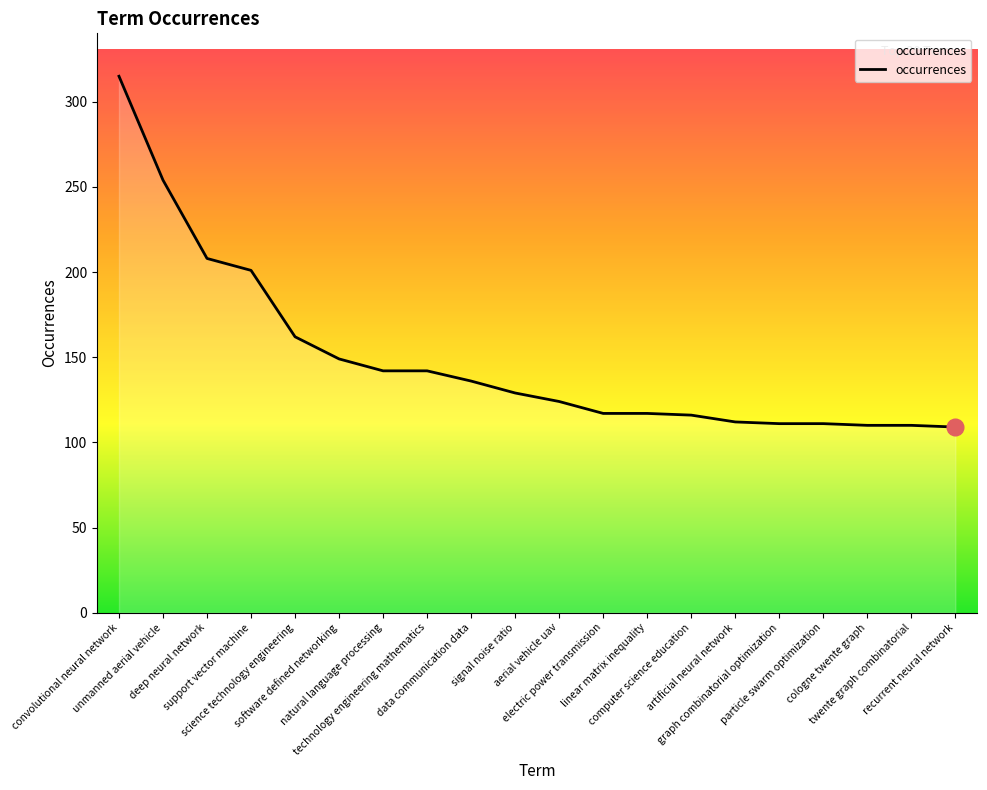

What position from the left is cologne twente graph?

18